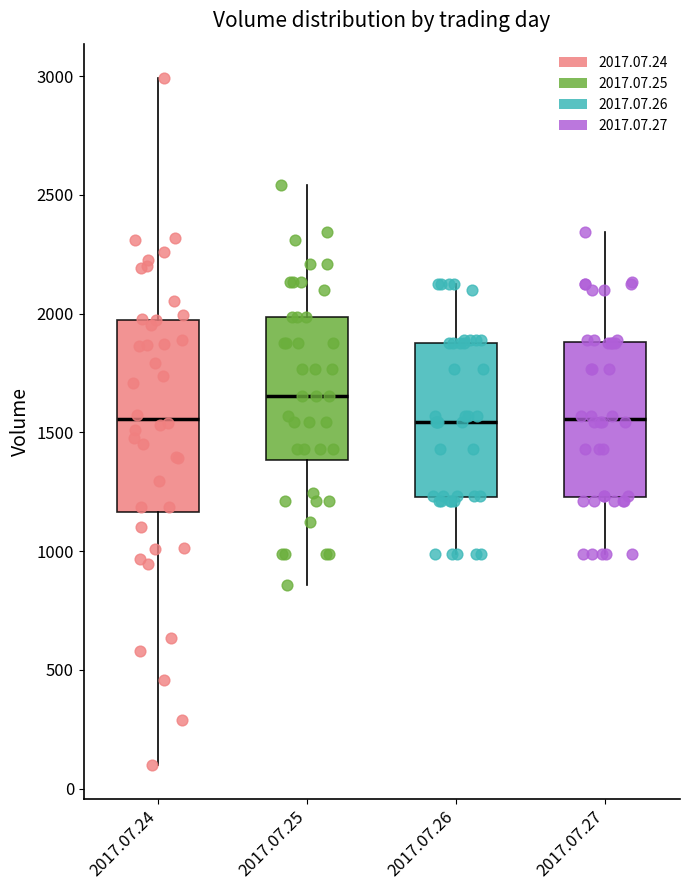

Where does the upper whisker of the box for 2017.07.25 end on the y-axis? The values are not printed on the chart, so give them approximately, as read against the axis.

2550